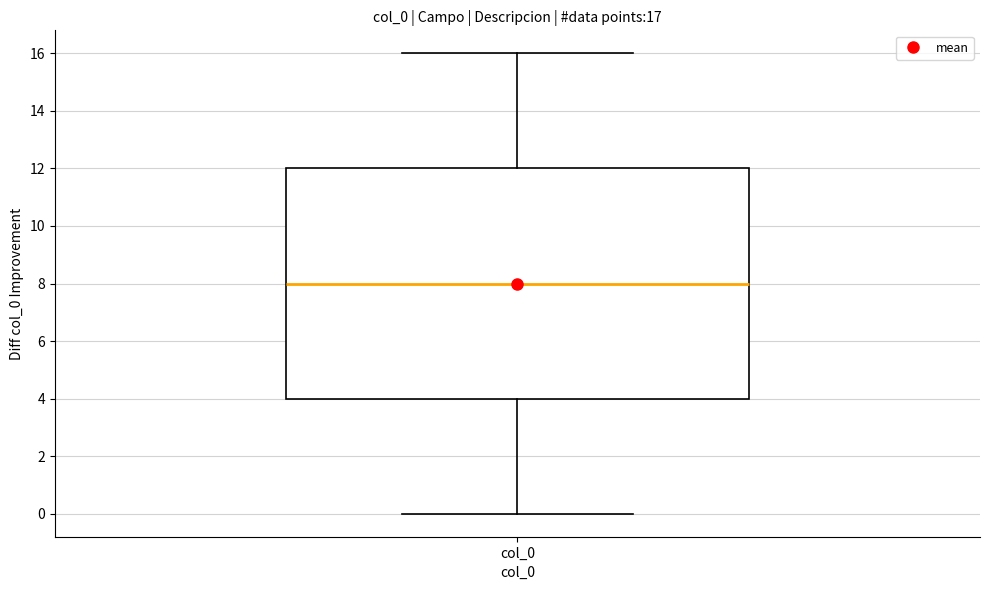

Transcribe this box plot: give where the median line is, the range the box spans, and where the two whiskers end, as read against the y-axis. The values are not printed on the chart, so give them approximately, as read against the axis.

median 8, box 4 to 12, whiskers 0 to 16